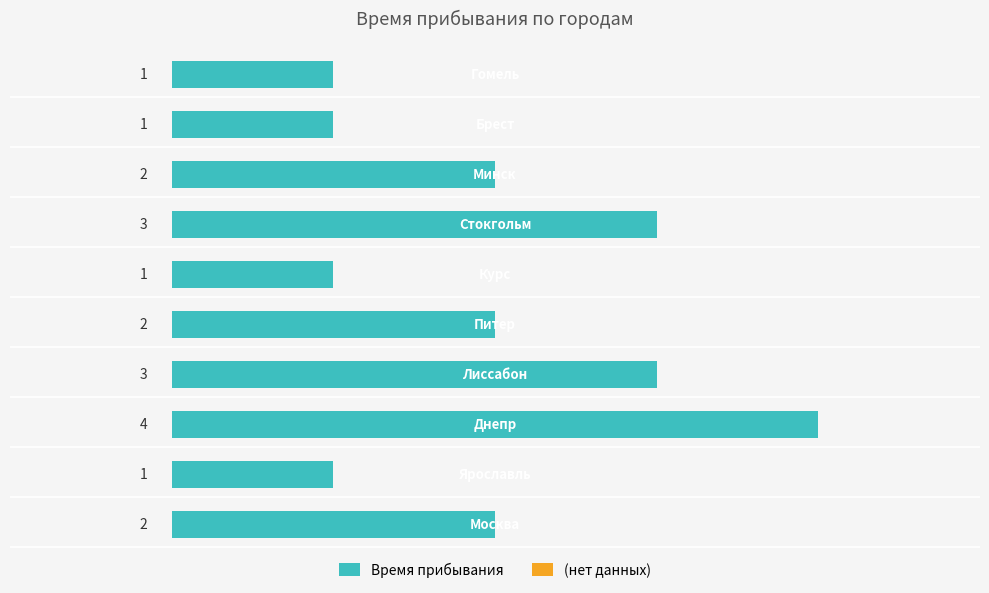

What is the greatest value displayed?

4